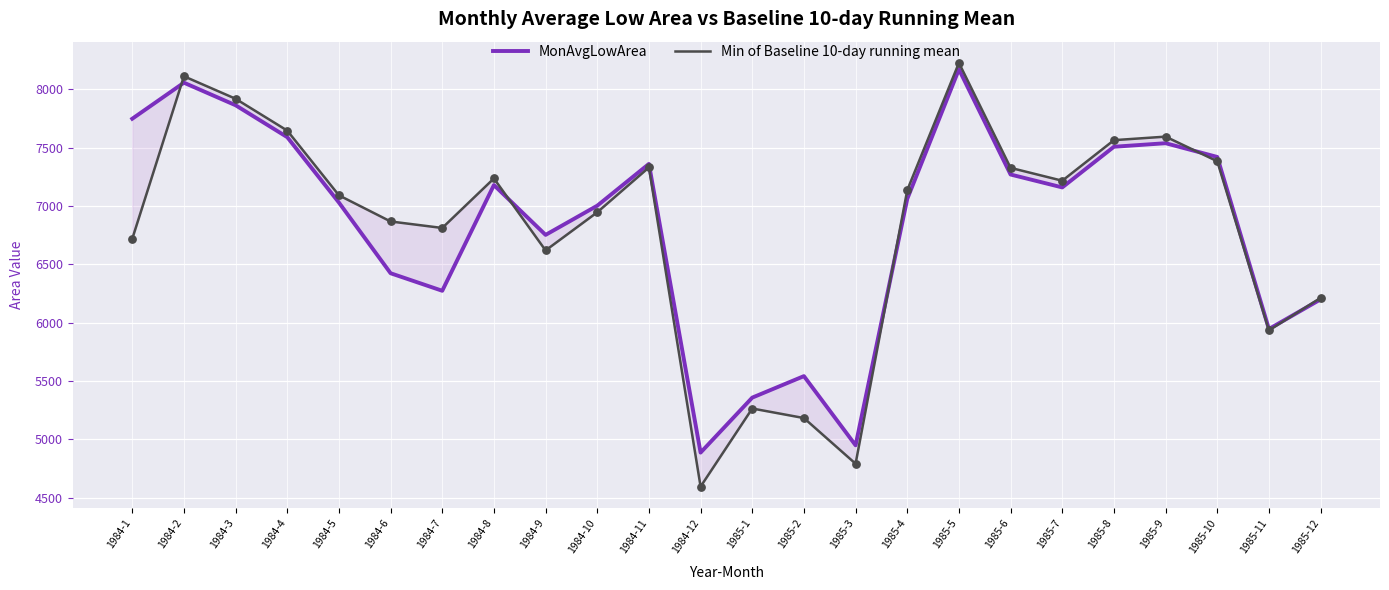

Which series has the largest total across all categories?

MonAvgLowArea